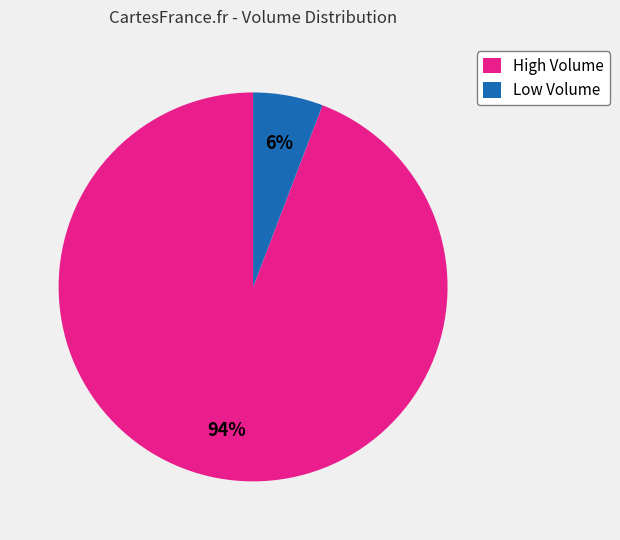

Is the sum of Low Volume and High Volume greater than half?

Yes